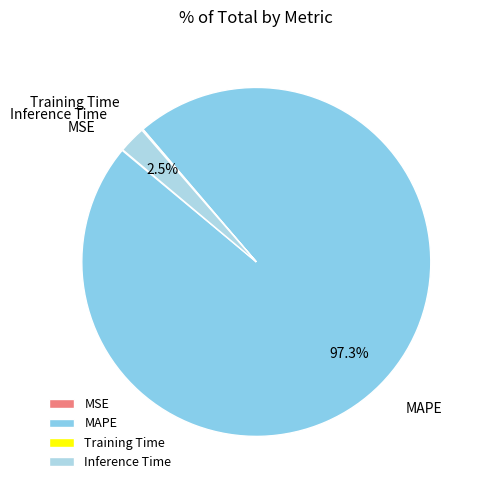

To the nearest percent, what is the difference between the largest and smallest slice percentages?

97%